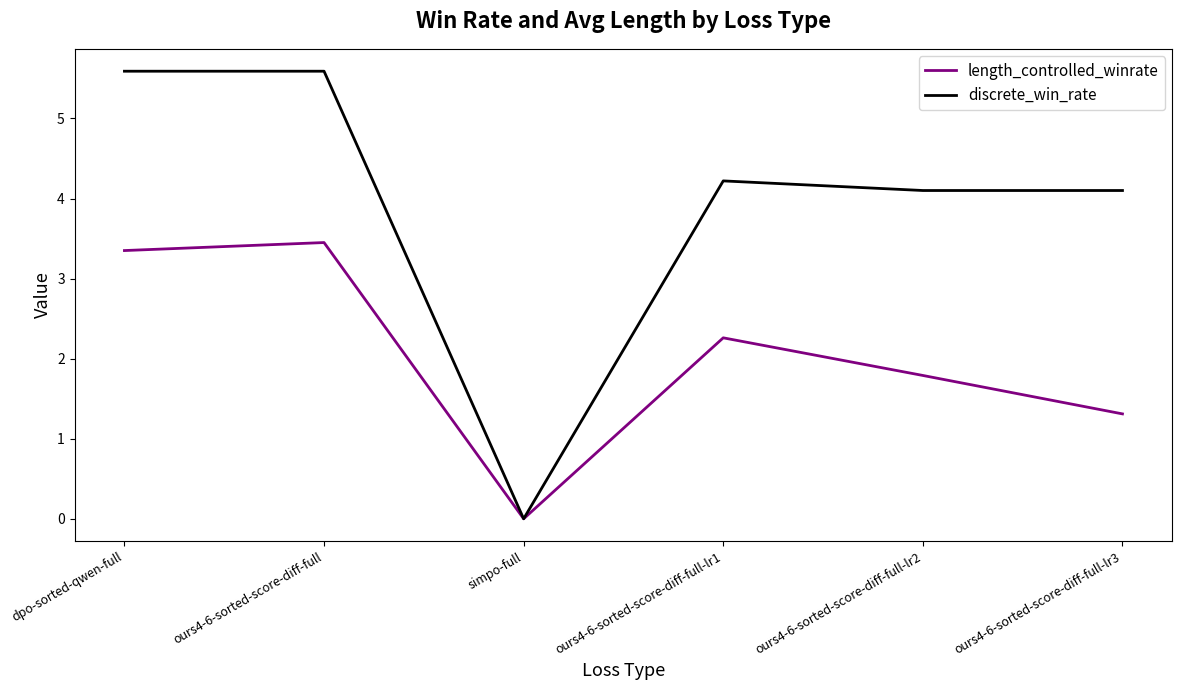

What is the sum of the discrete_win_rate values at ours4-6-sorted-score-diff-full-lr3 and ours4-6-sorted-score-diff-full-lr1?

8.3